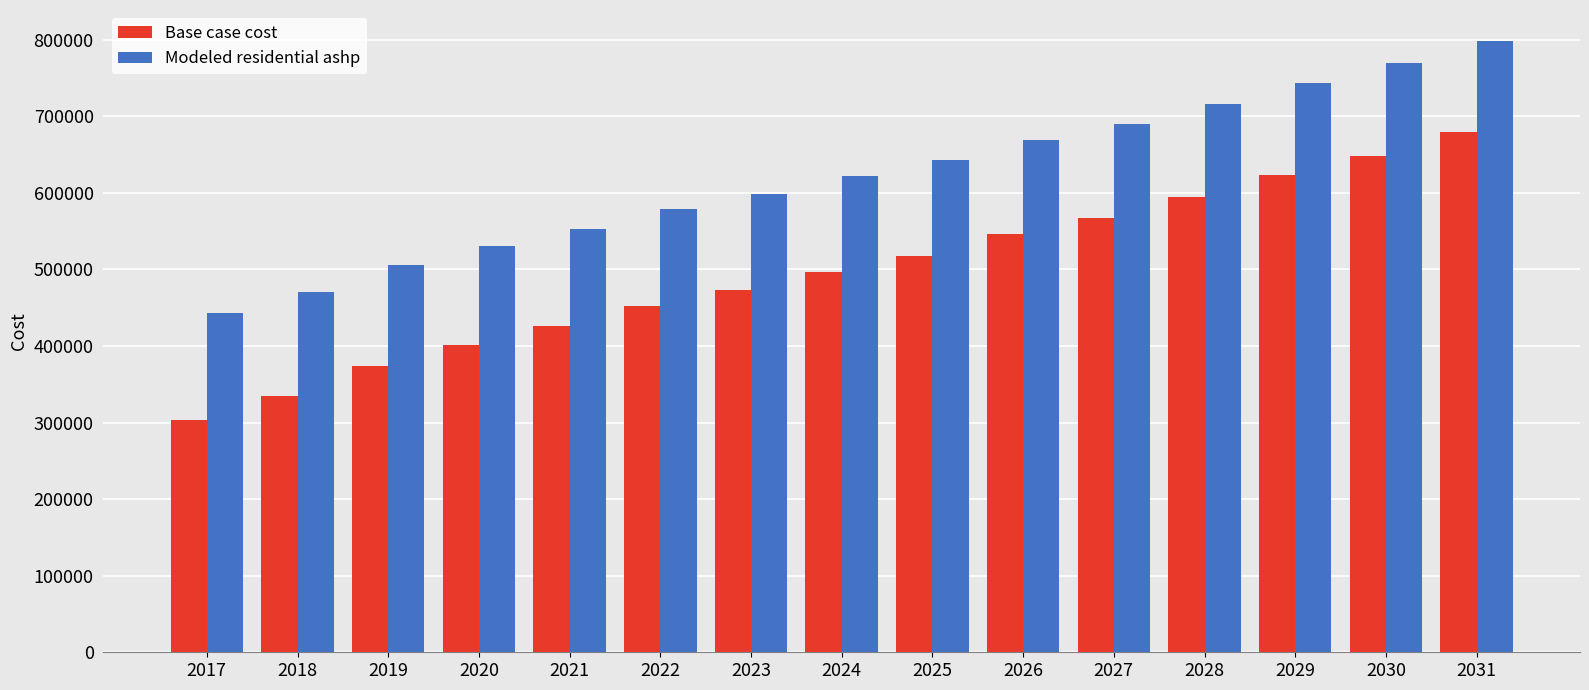

The value of Modeled residential ashp at 2027 is 258385.3. True or false?

False